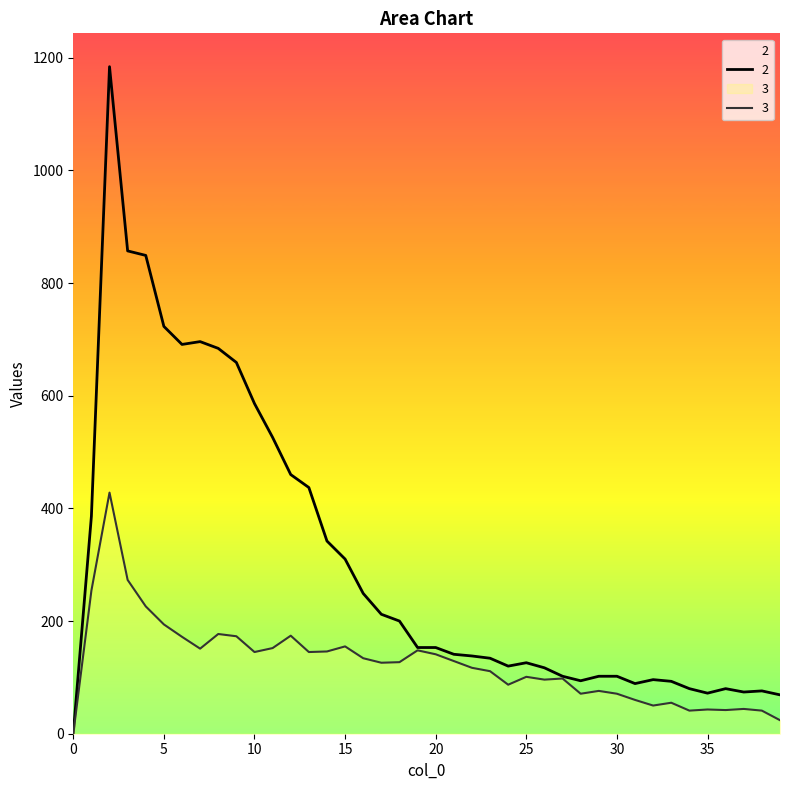

Where is the first local maximum for 2?

2